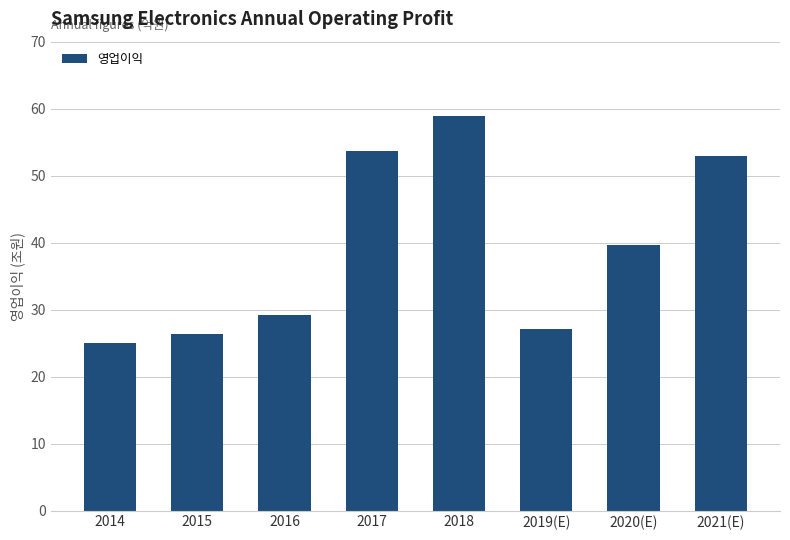

Rank the categories by value from highest to lowest.

2018, 2017, 2021(E), 2020(E), 2016, 2019(E), 2015, 2014